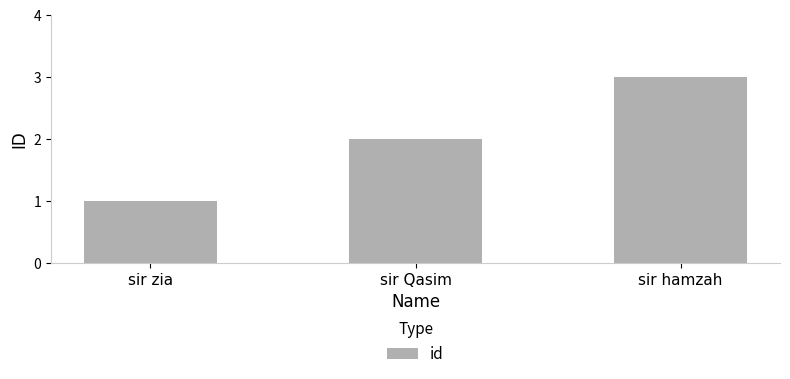

How many values are between 1 and 3?

3